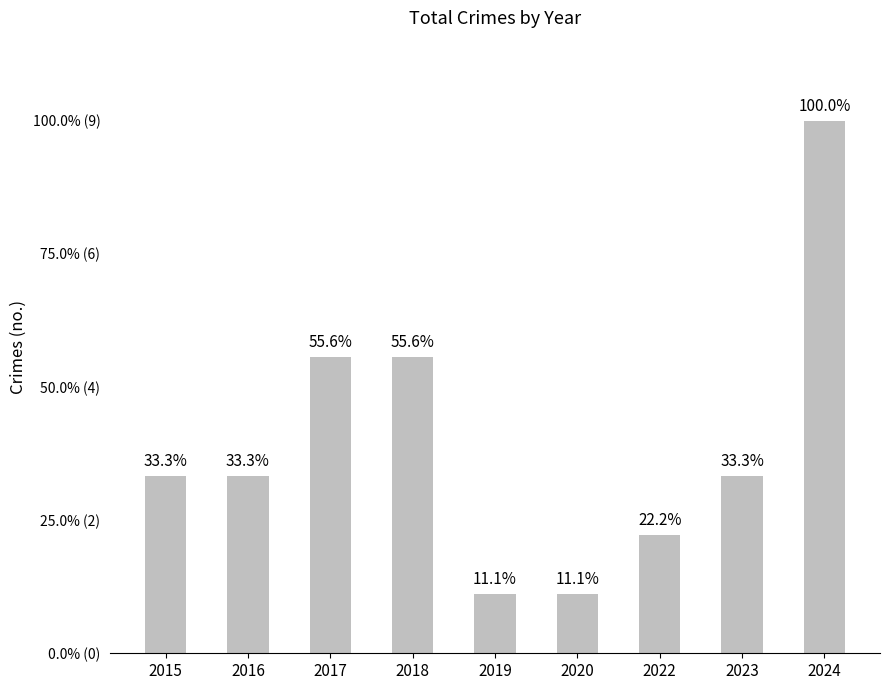

Are the bars horizontal?

No